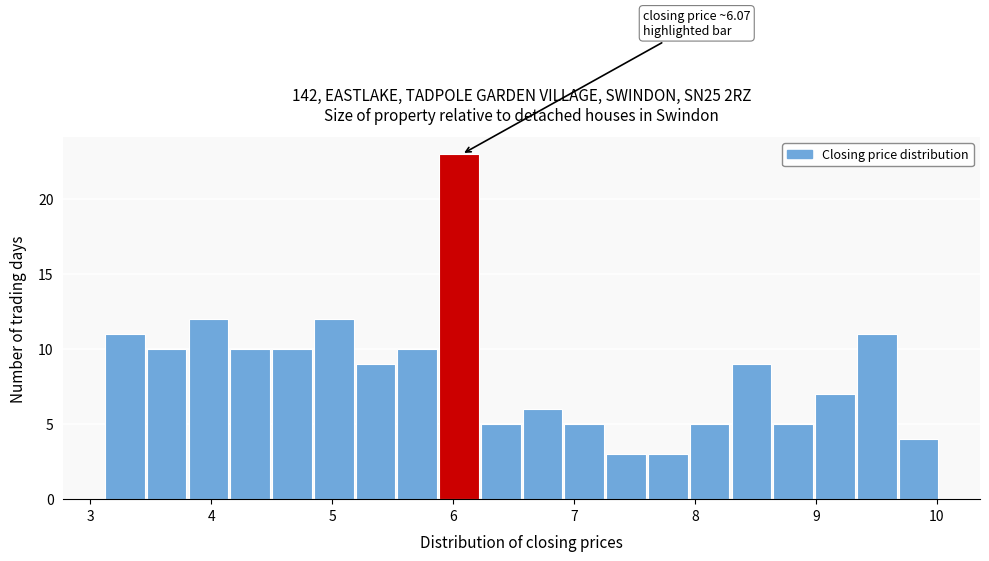

Around what value on the x-axis is the tallest bar? Give the approximate position of its centre, as read against the axis.

6.0